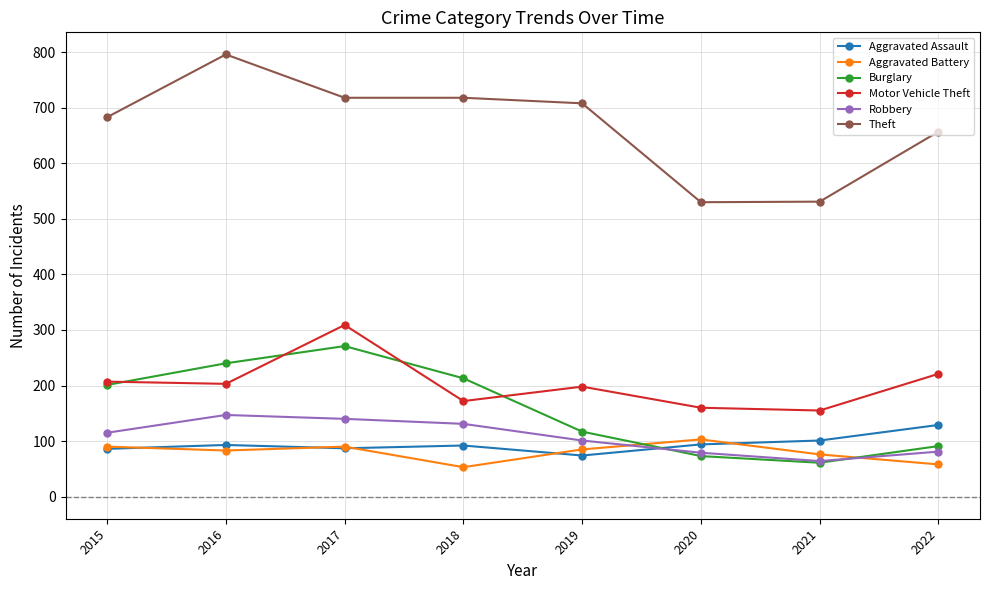

What is the maximum value for Theft?

796